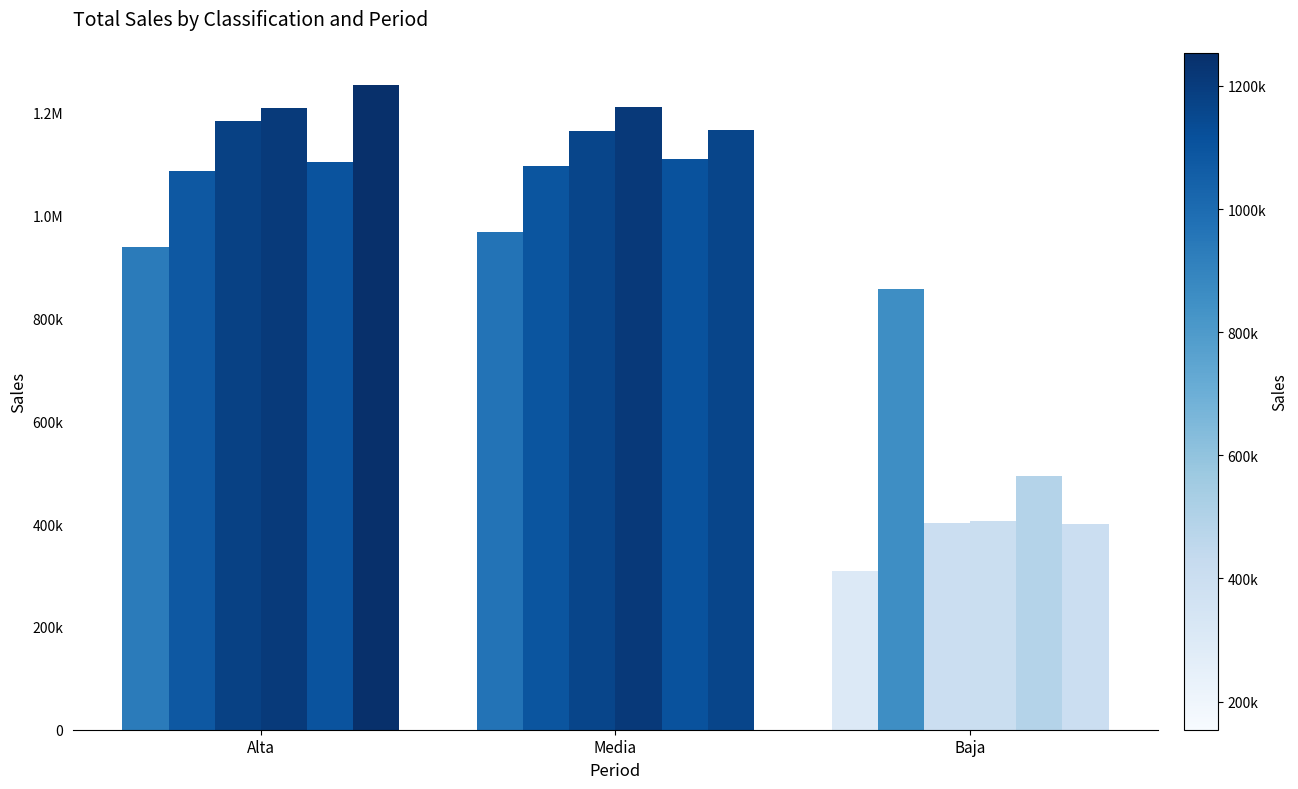

Reading left to right, list all the values displayed in this chart.

2016Q1: Alta=939004.8	Media=967140.4	Baja=308730.2
2016Q2: Alta=1086197.8	Media=1096841.0	Baja=857758.9
2016Q3: Alta=1183989.6	Media=1164134.1	Baja=401693.0
2016Q4: Alta=1208643.3	Media=1211149.7	Baja=405694.4
2016TOT: Alta=1104458.9	Media=1109816.3	Baja=493469.1
2017Q1: Alta=1253715.4	Media=1165874.0	Baja=400443.8